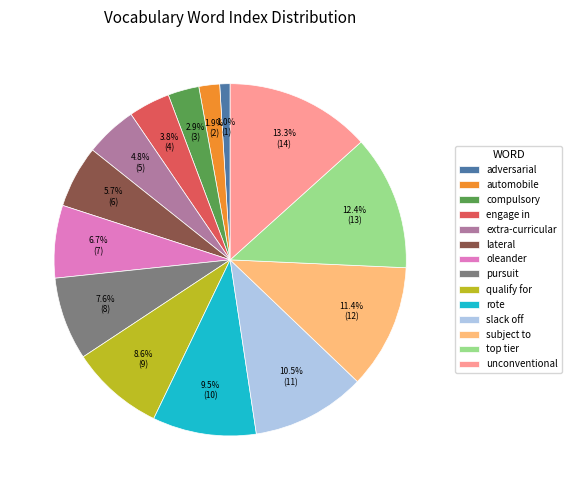

What is the ratio of the value at adversarial to the value at extra-curricular?

0.2